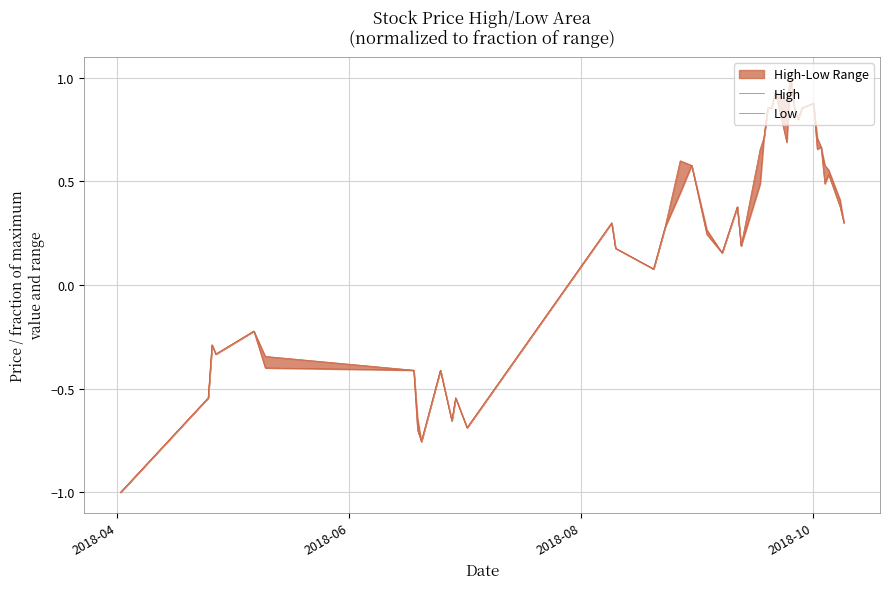

What is the greatest value displayed?

1.0